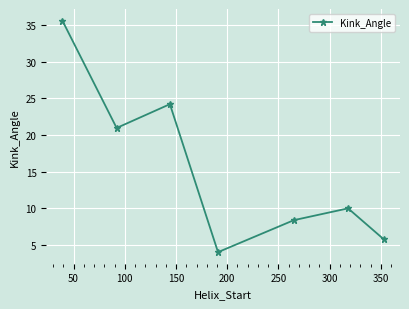

How many interior local valleys (lower than both neighbors) does the data have?

2